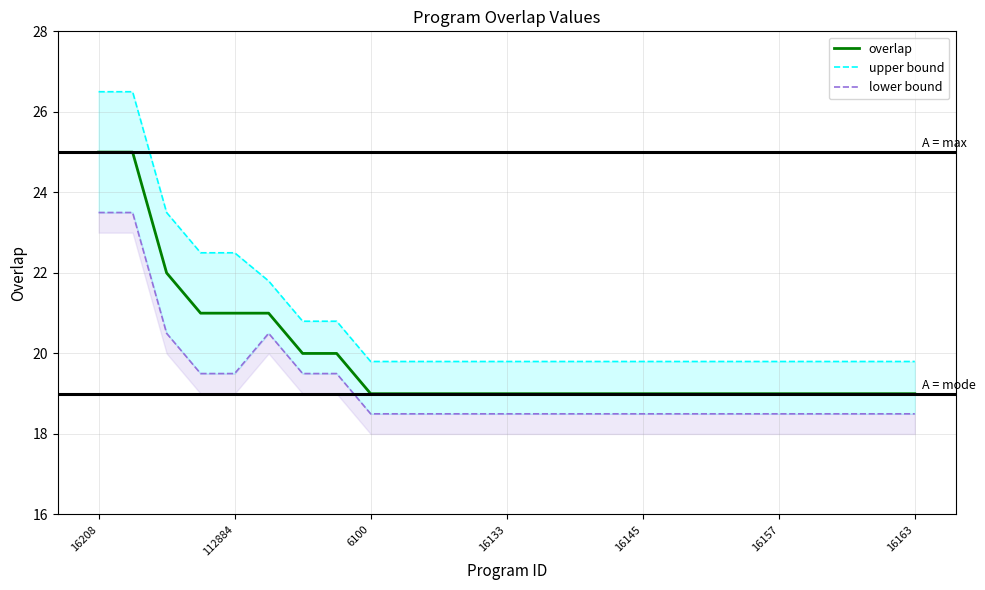

The overlap series shows 19 at 16133. True or false?

True